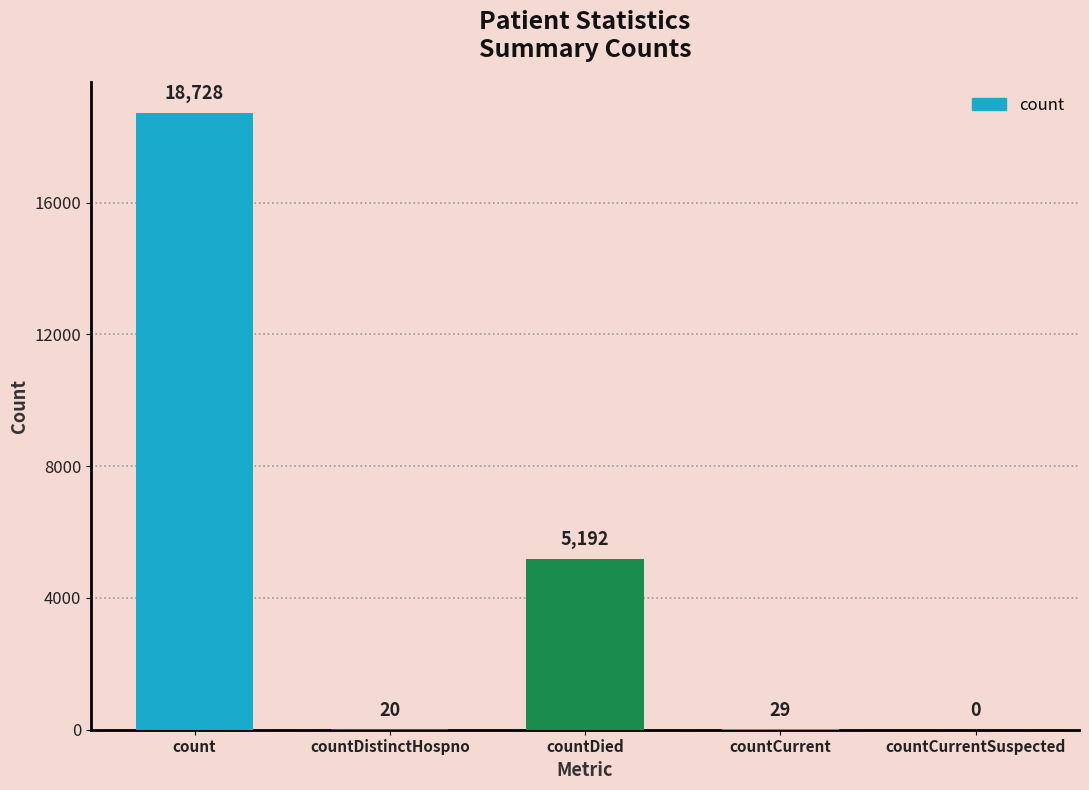

The chart shows a value of 5192 at countDied. True or false?

True